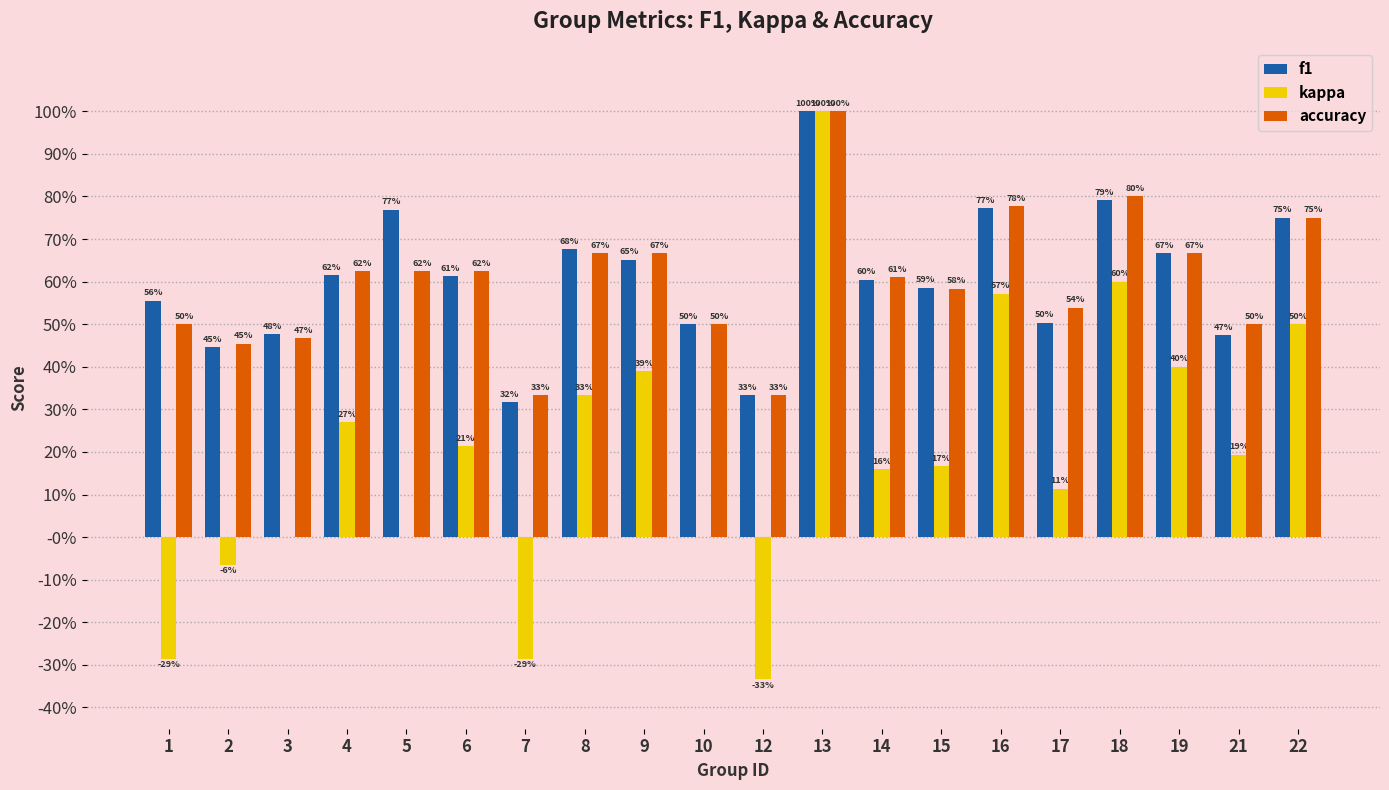

The value of f1 at 10 is 0.3. True or false?

False